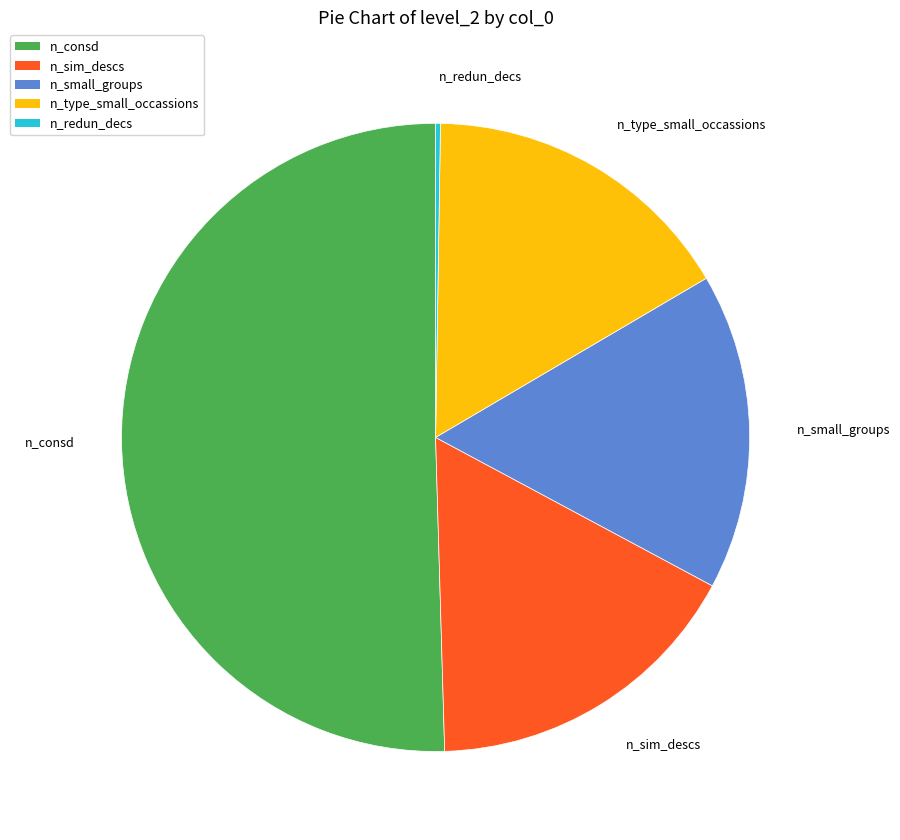

What is the largest slice in the pie chart?

n_consd